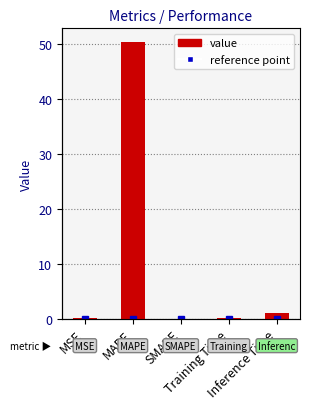

Reading right to left, transcribe all the data shown in this chart.

Inference Time=0.9	Training Time=0.1	SMAPE=0.0	MAPE=50.4	MSE=0.1